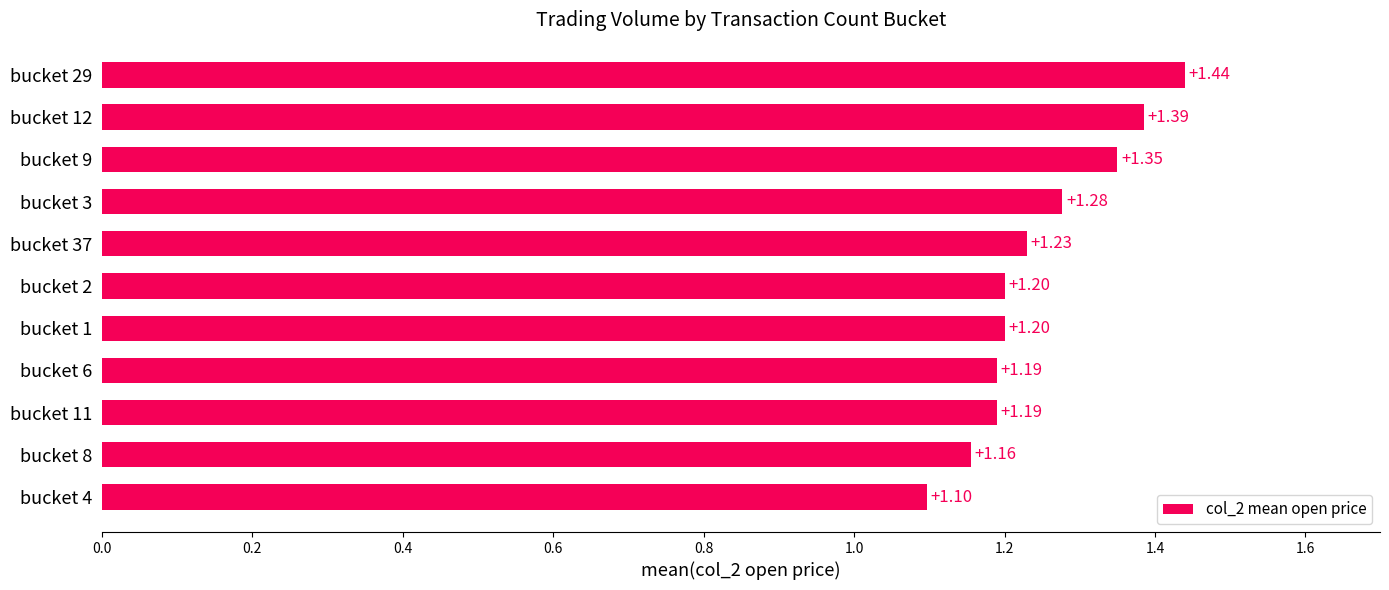

Which category has the lowest value across all series?

bucket 4